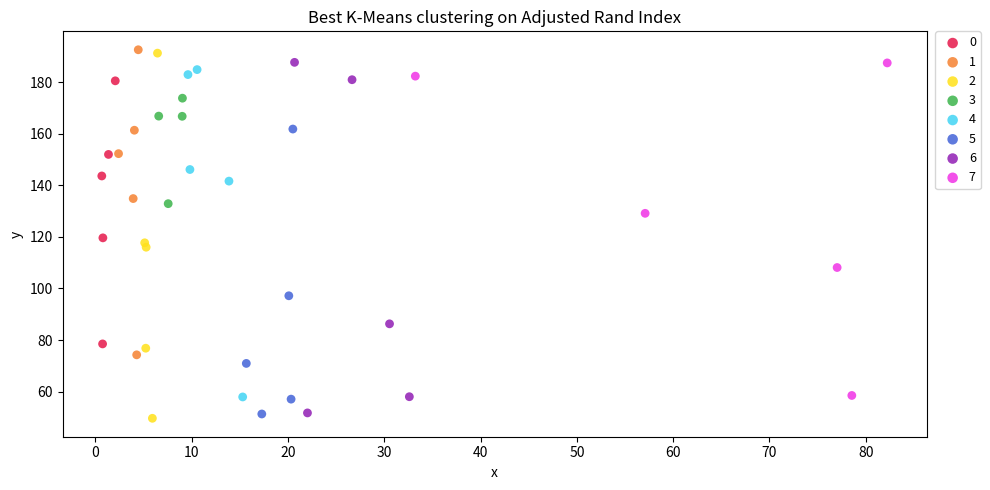

Which series contains the highest Y value?

1